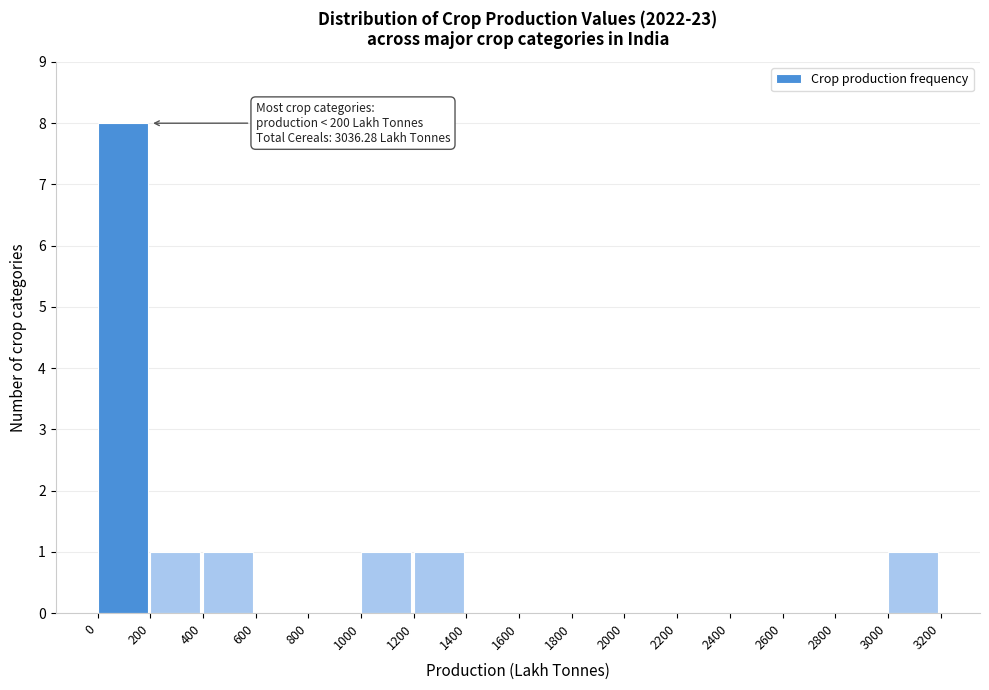

Over which range of the x-axis is the bar tallest?

0 to 200